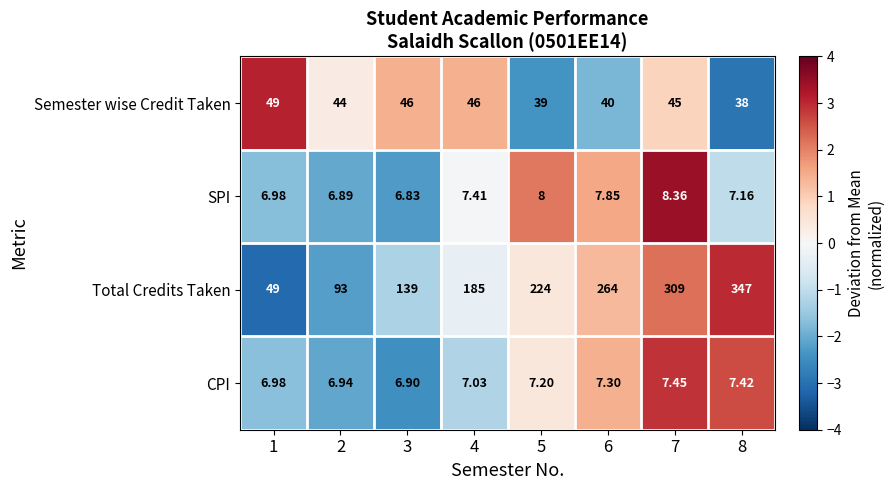

Which series changed the most between 1 and 3?

Total Credits Taken